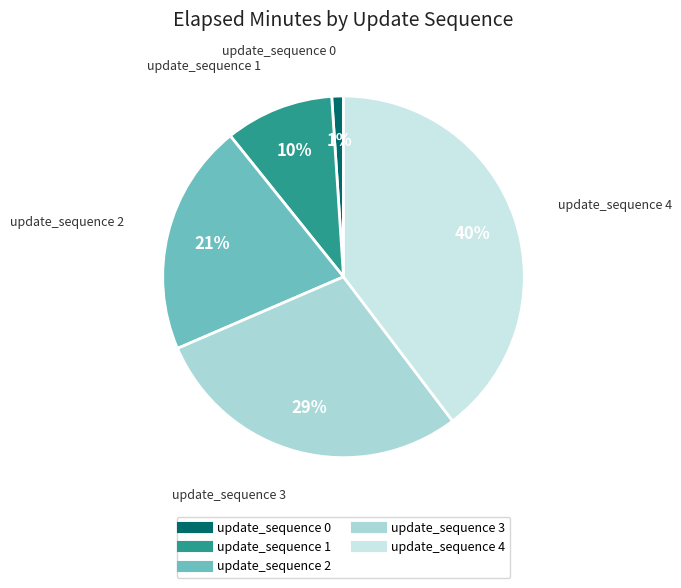

Between update_sequence 1 and update_sequence 3, which is larger?

update_sequence 3